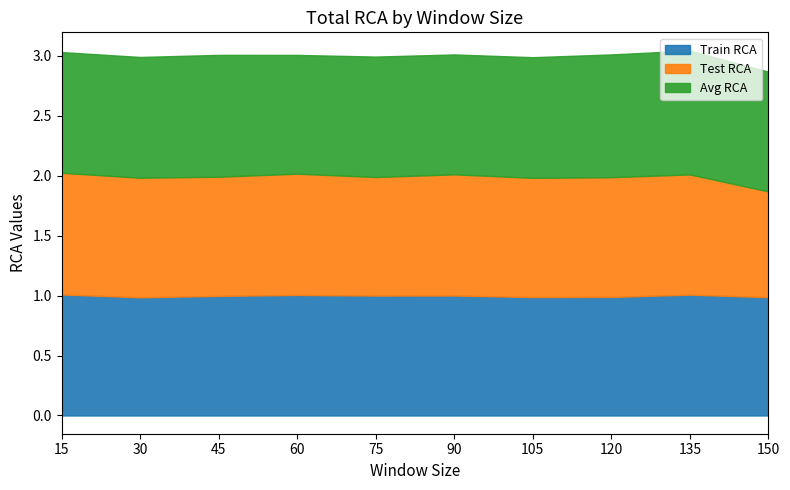

What is the difference between the highest and lowest values at 150?

0.1